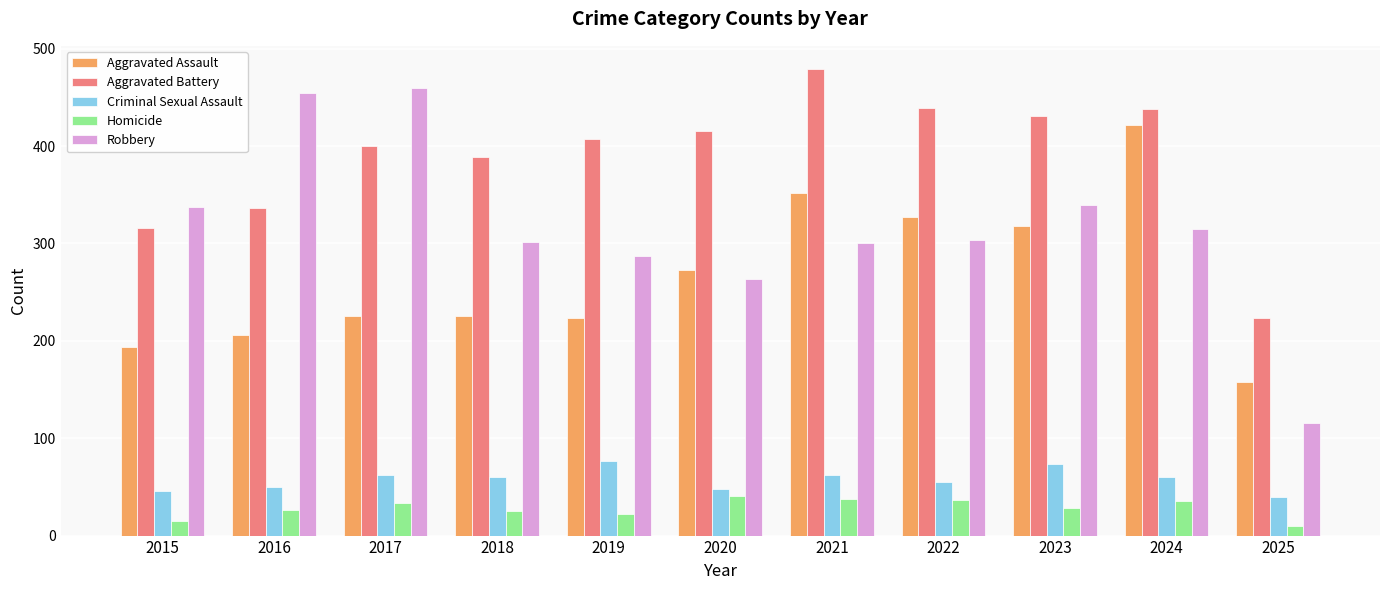

What is the difference between the Aggravated Assault values at 2024 and 2025?

264